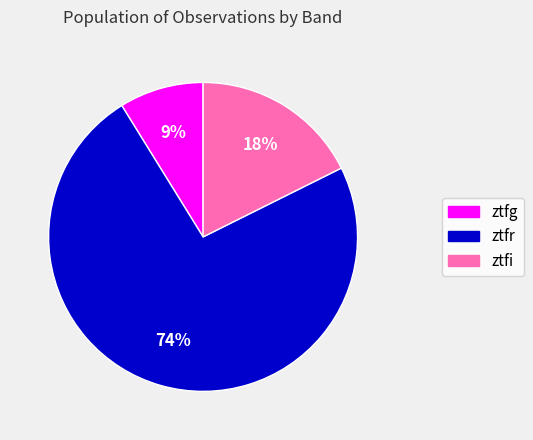

What is the smallest slice in the pie chart?

ztfg